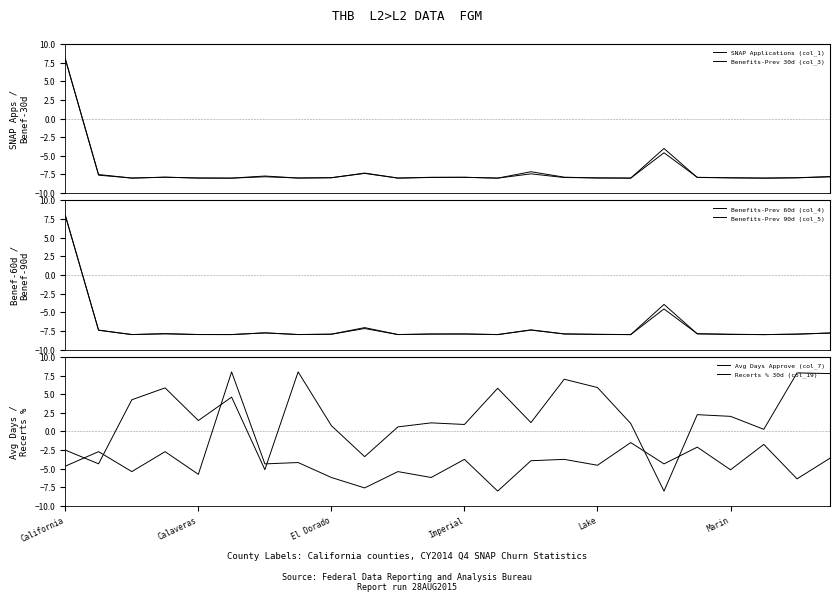

The SNAP Applications (col_1) series shows -2.7 at Imperial. True or false?

False